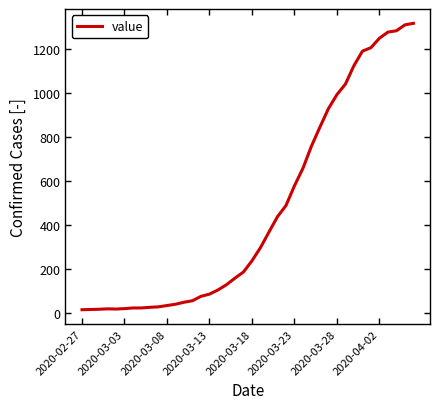

What is the difference between the maximum and minimum values?

1306